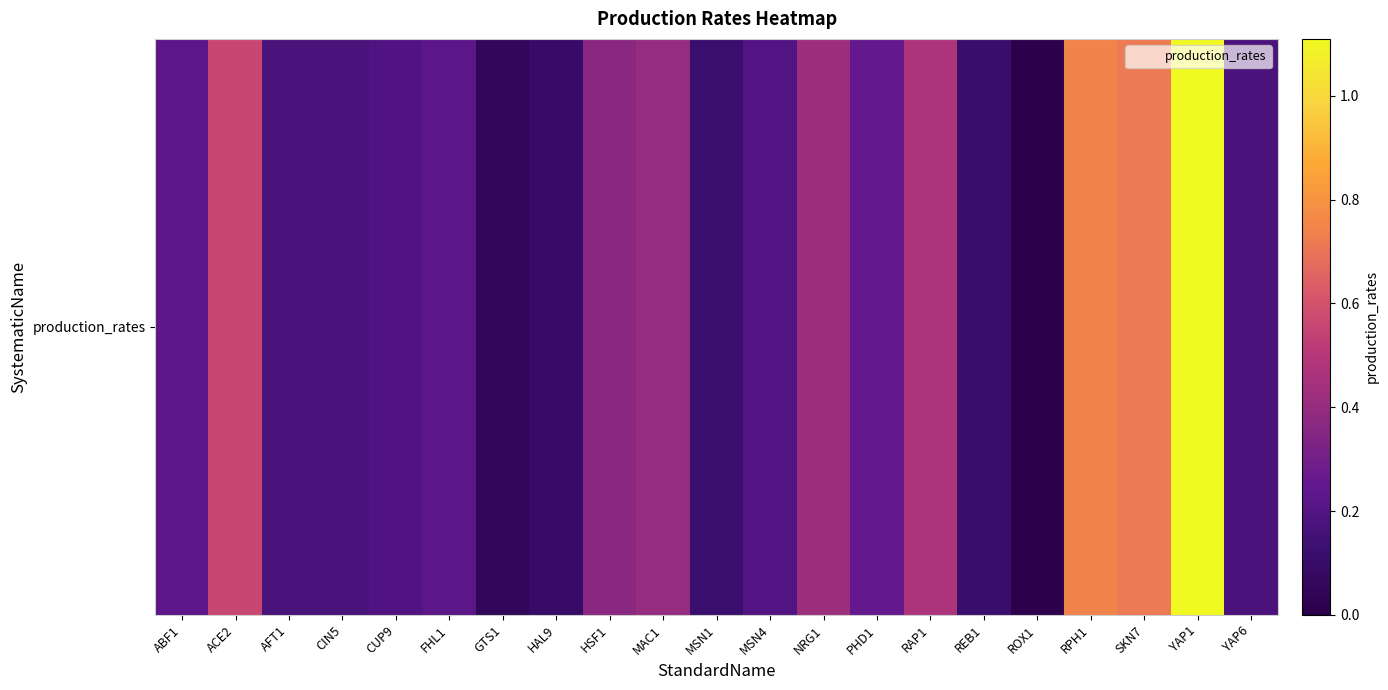

List the labels in order of value, largest first.

YAP1, RPH1, SKN7, ACE2, RAP1, NRG1, MAC1, HSF1, PHD1, ABF1, FHL1, MSN4, CUP9, YAP6, AFT1, CIN5, MSN1, REB1, HAL9, GTS1, ROX1